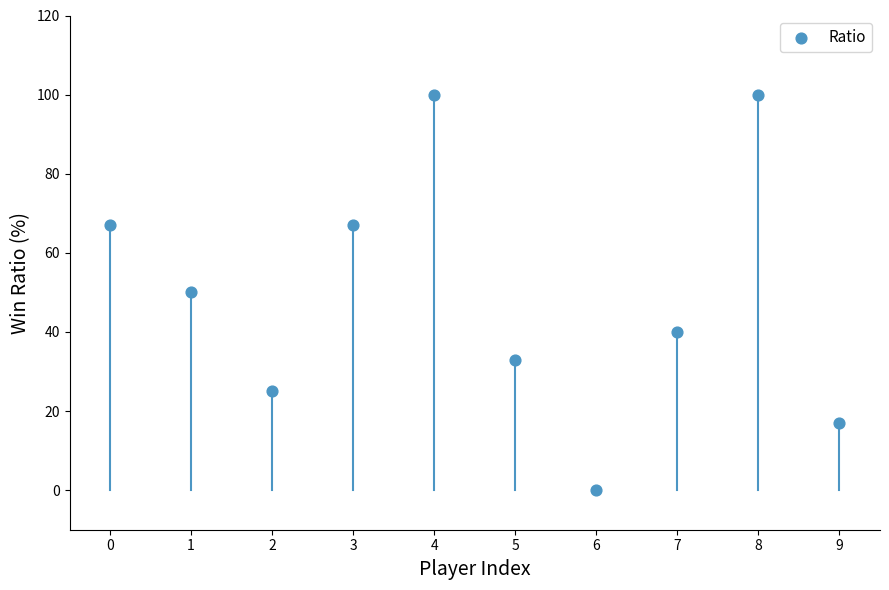

What is the average Y value?

50